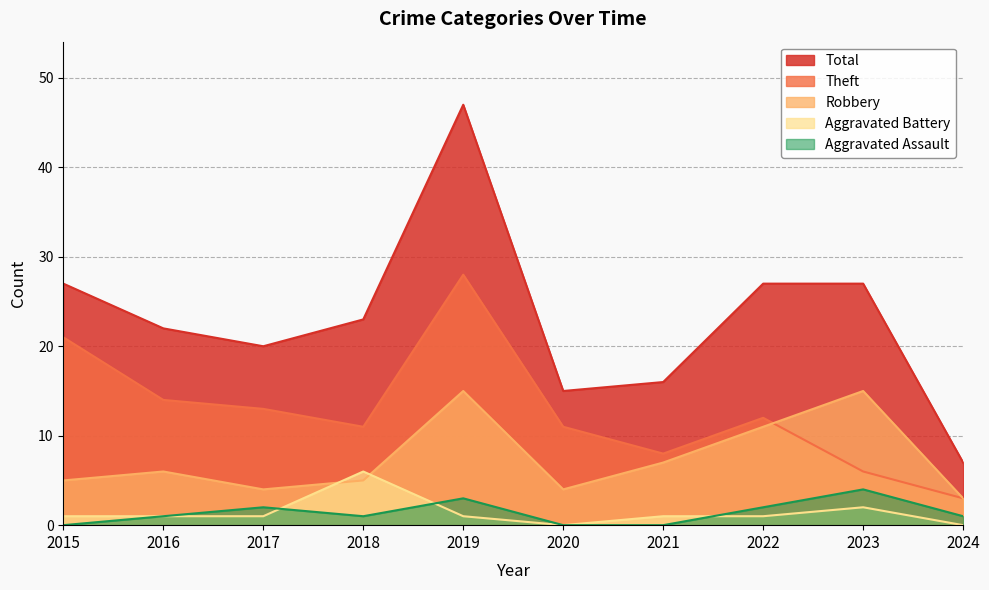

What is the difference between the maximum and minimum values in the Robbery series?

12